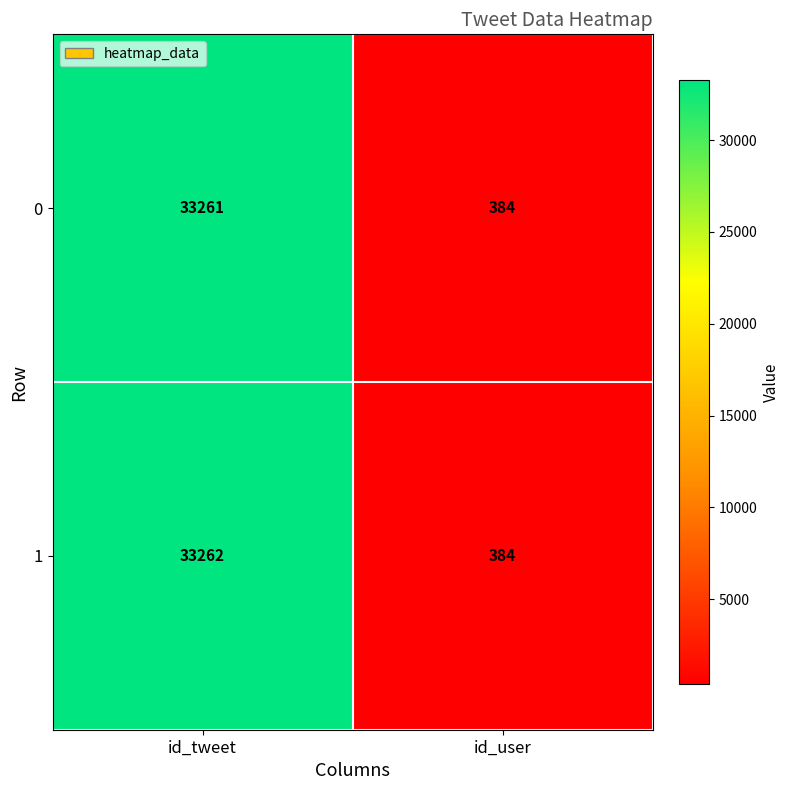

The 0 series shows 656 at id_user. True or false?

False